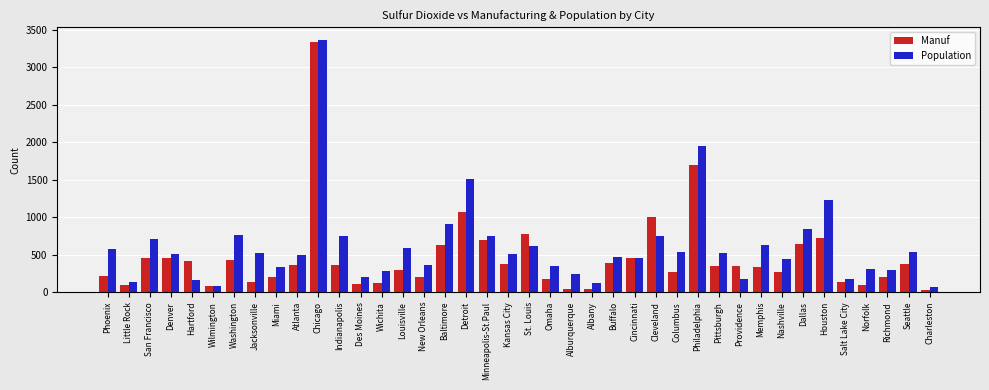

At Minneapolis-St.Paul, list the series in order from largest to smallest.

Population, Manuf